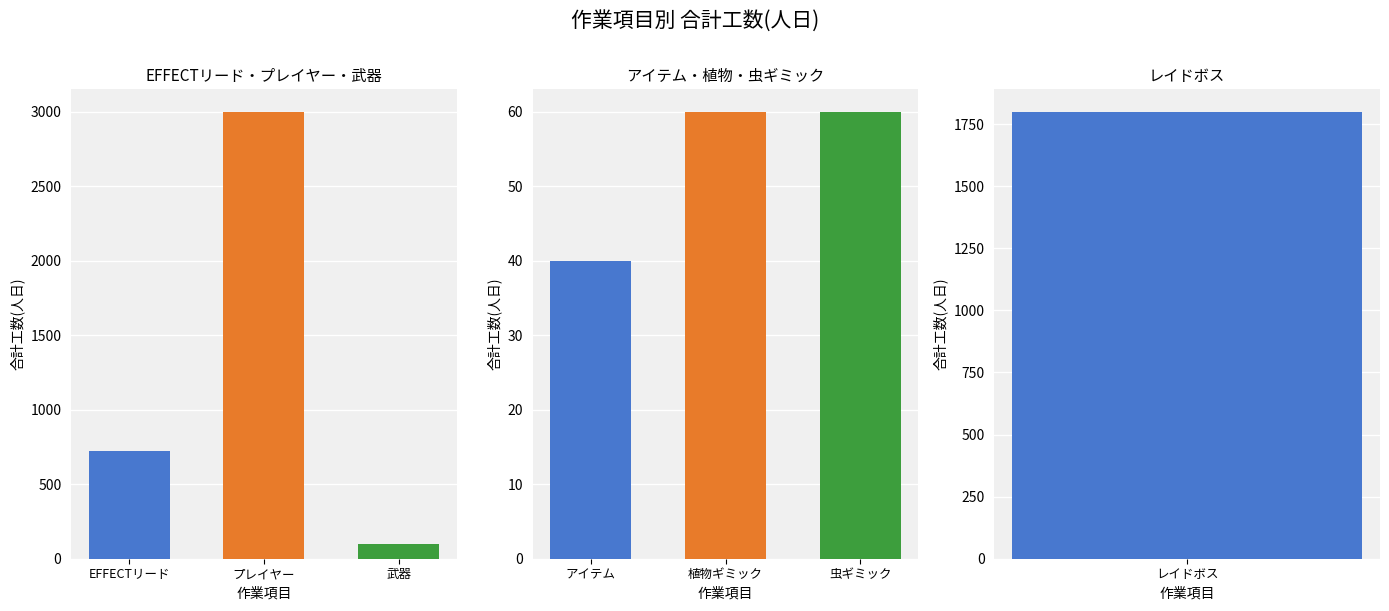

Is it true that the value at レイドボス is 662?

False